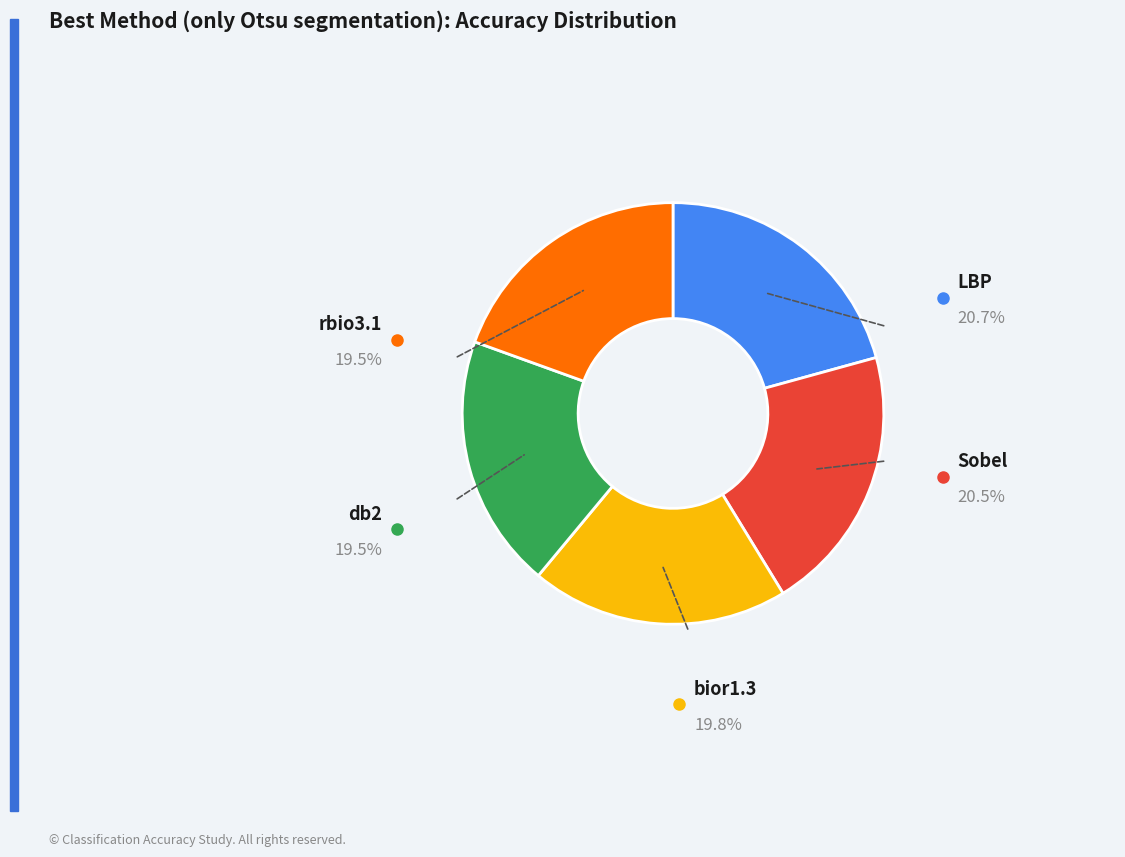

Is there a majority slice in this chart?

No